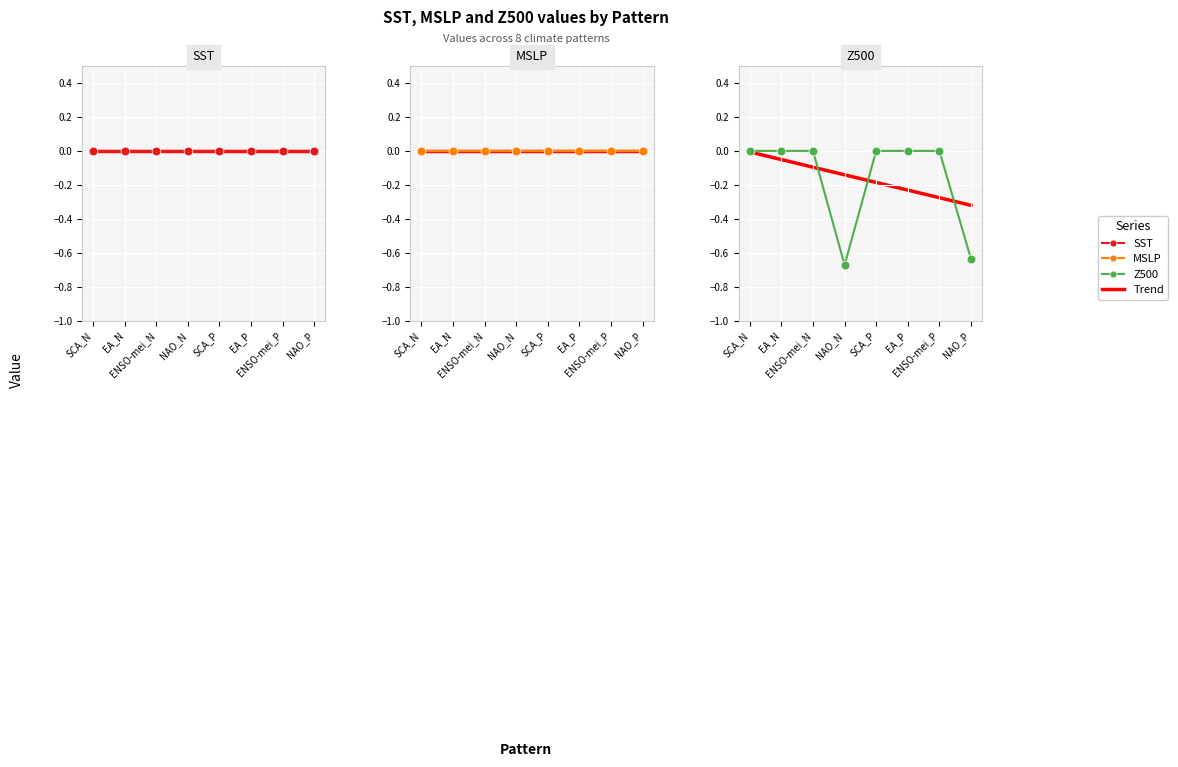

Which series reaches the maximum Y coordinate?

SST